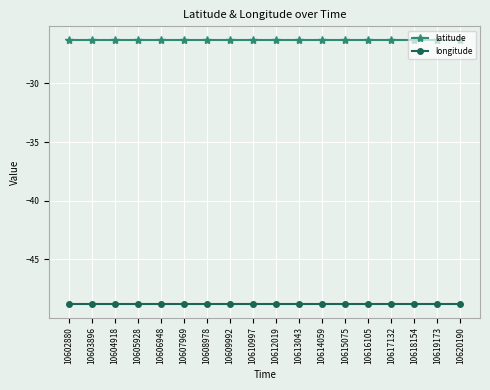

What is the total value across all series at 10609992?

-75.1